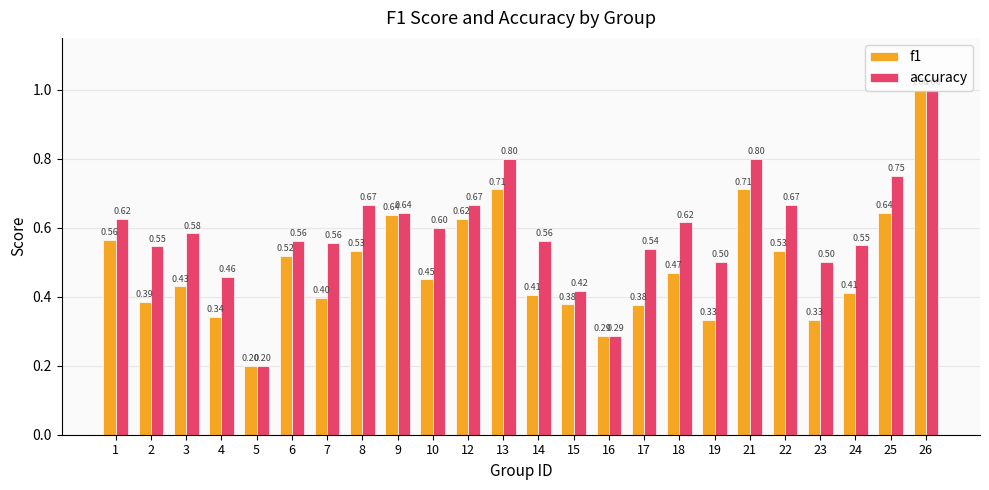

What is the highest value of the f1 series?

1.0